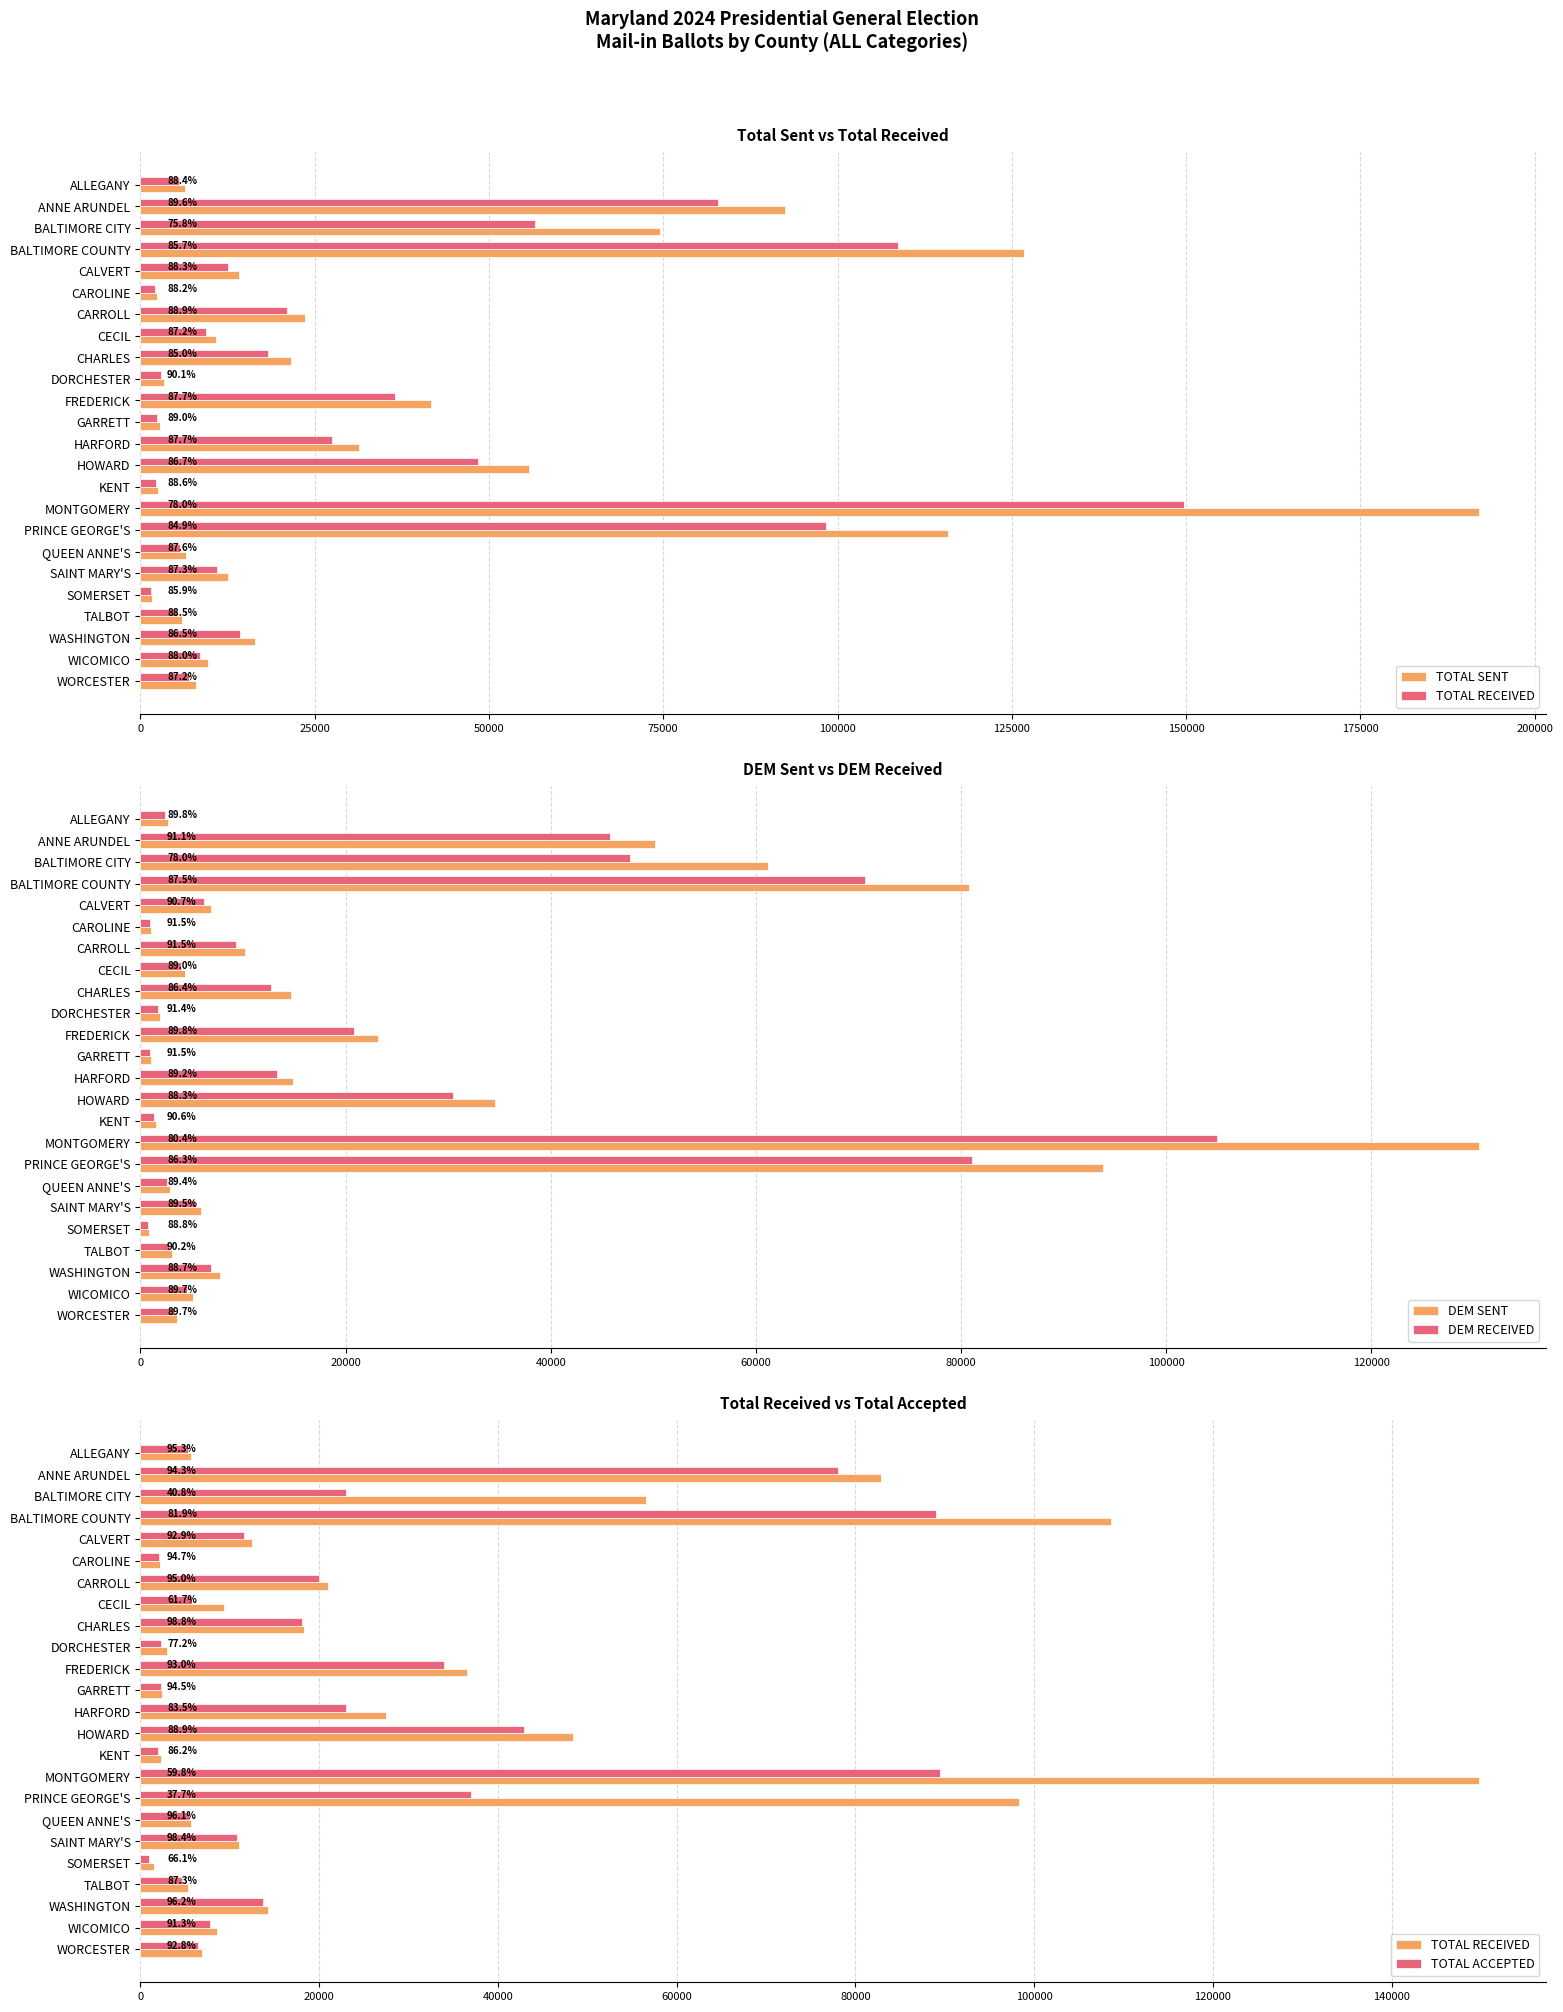

What is the approximate value of TOTAL RECEIVED at GARRETT?

2459